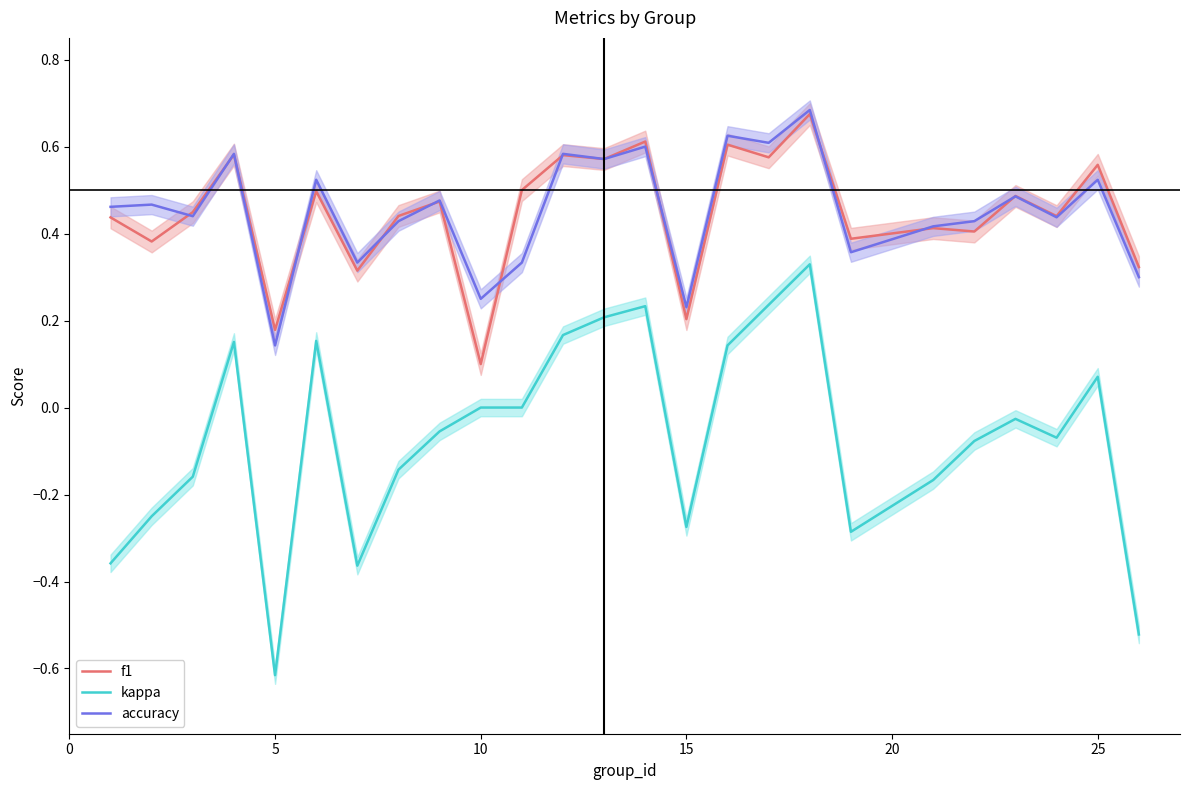

True or false: f1 and accuracy intersect in this chart.

True